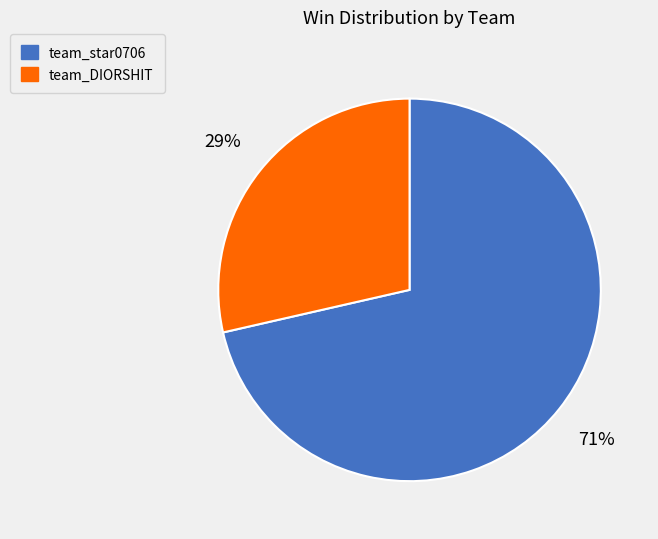

True or false: team_DIORSHIT accounts for 29% of the total.

True